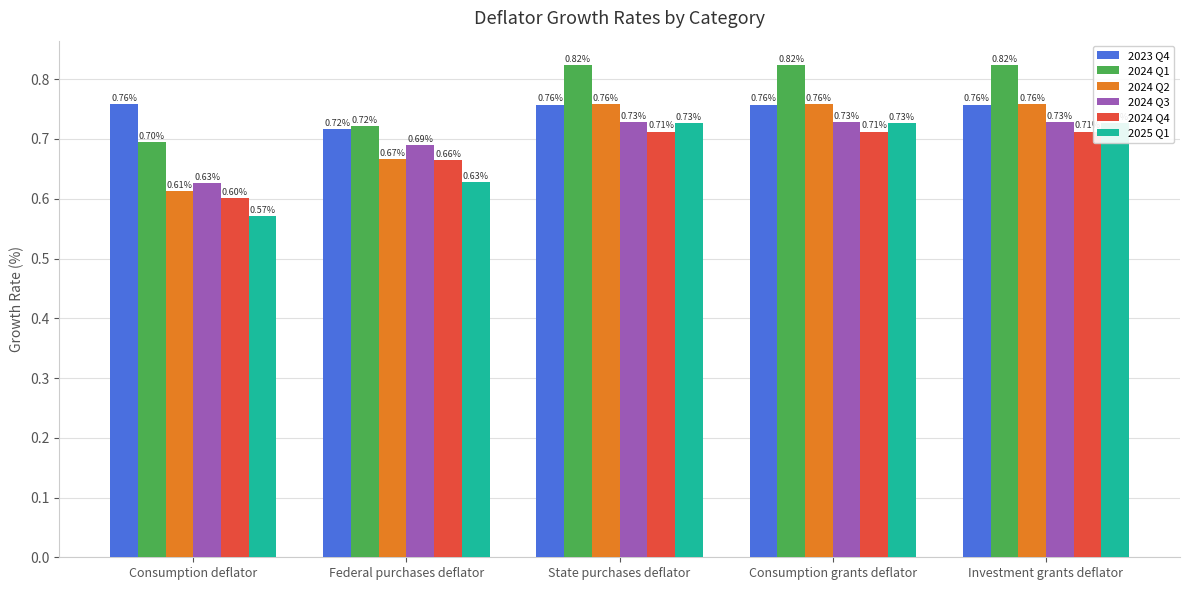

Where is 2023 Q4 nearest to the value 0?

Federal purchases deflator